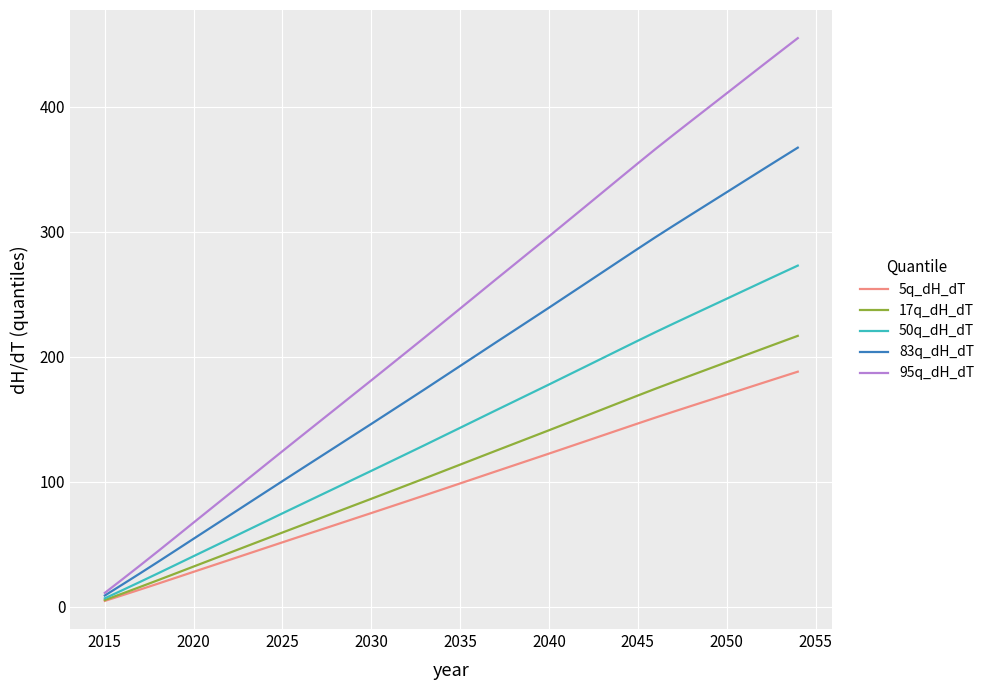

What is the highest value of the 17q_dH_dT series?

216.5